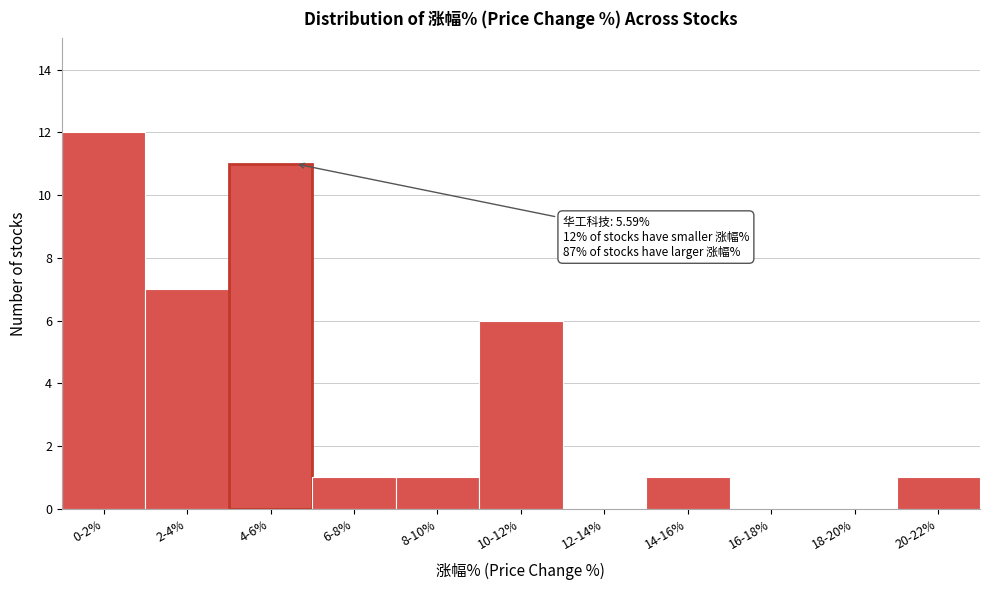

Reading left to right, list all the values displayed in this chart.

0-2%=12	2-4%=7	4-6%=11	6-8%=1	8-10%=1	10-12%=6	12-14%=0	14-16%=1	16-18%=0	18-20%=0	20-22%=1